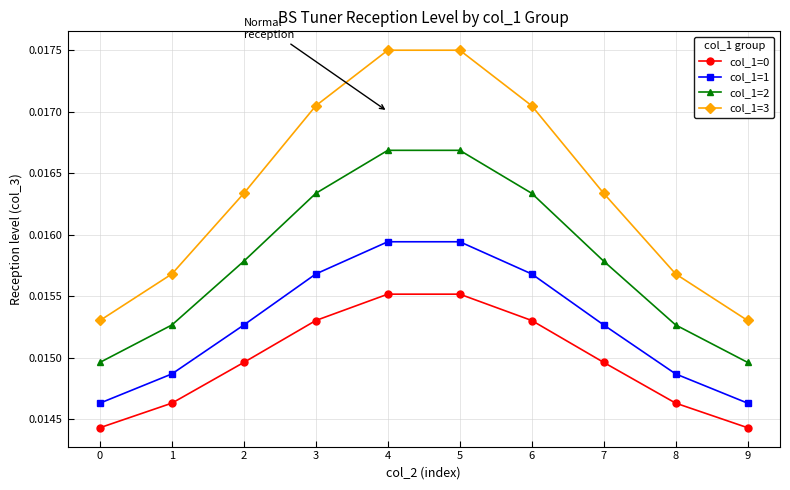

Count the number of categories in the chart.

10